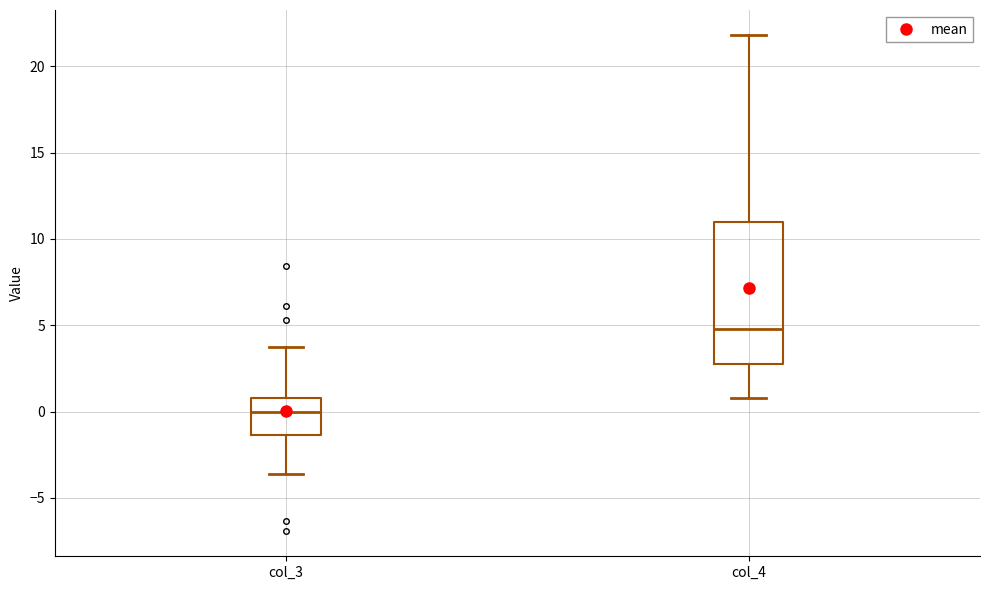

Where is the upper edge of the box for col_4 on the y-axis? The values are not printed on the chart, so give them approximately, as read against the axis.

11.0